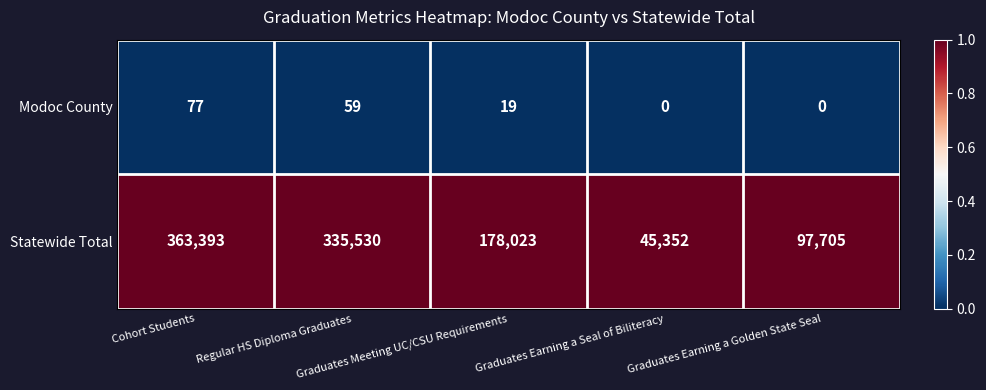

Which series has the widest spread of values?

Statewide Total